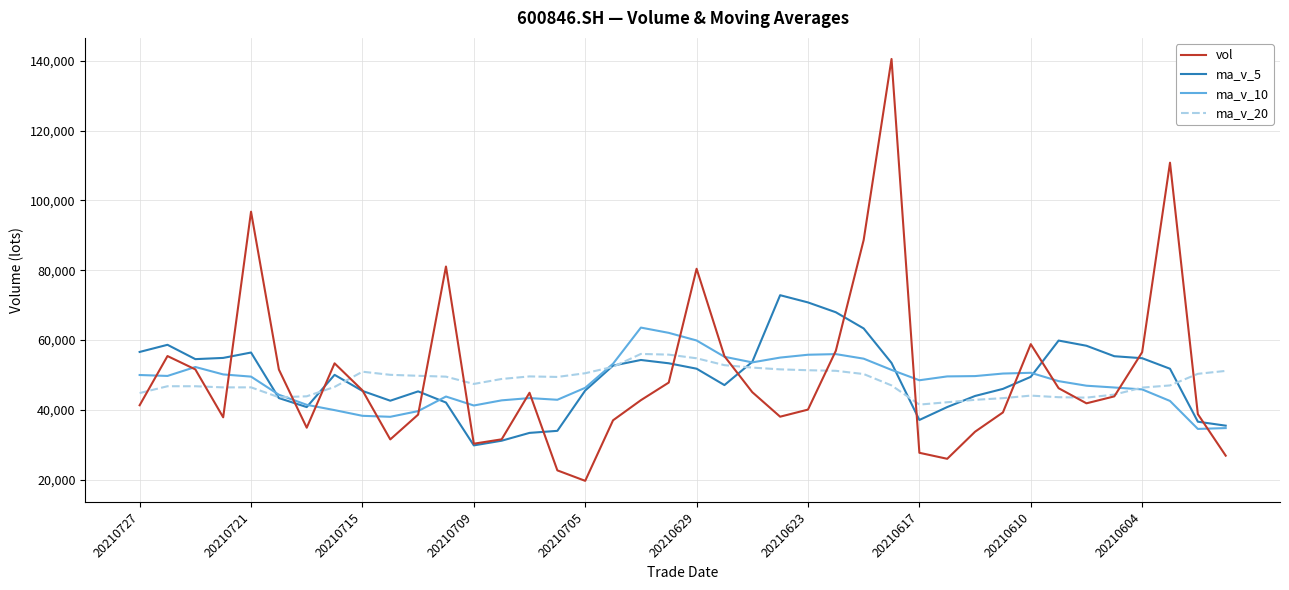

Which series has the widest spread of values?

vol